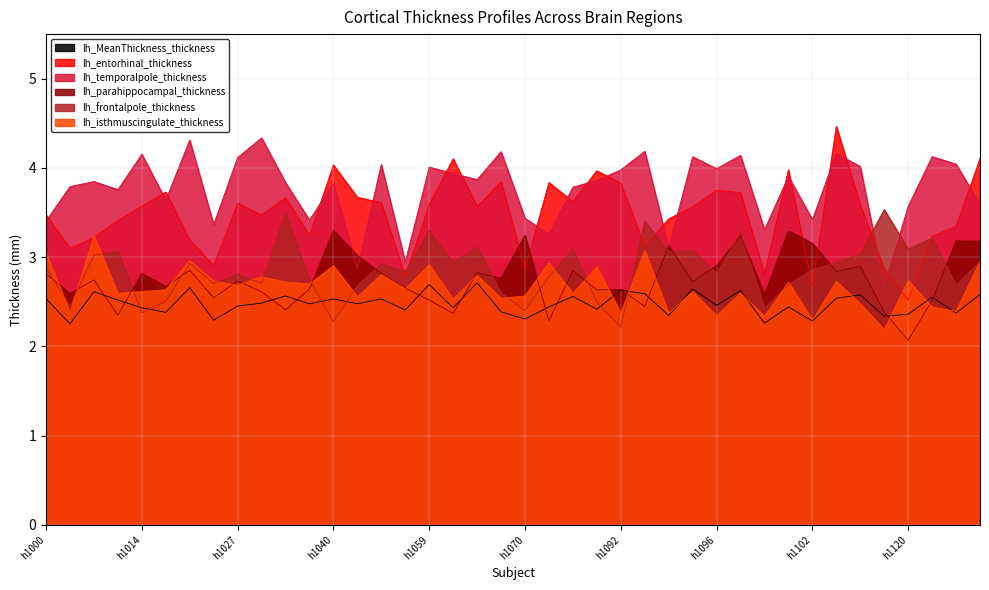

Which category has the highest value in the lh_isthmuscingulate_thickness series?

h1006